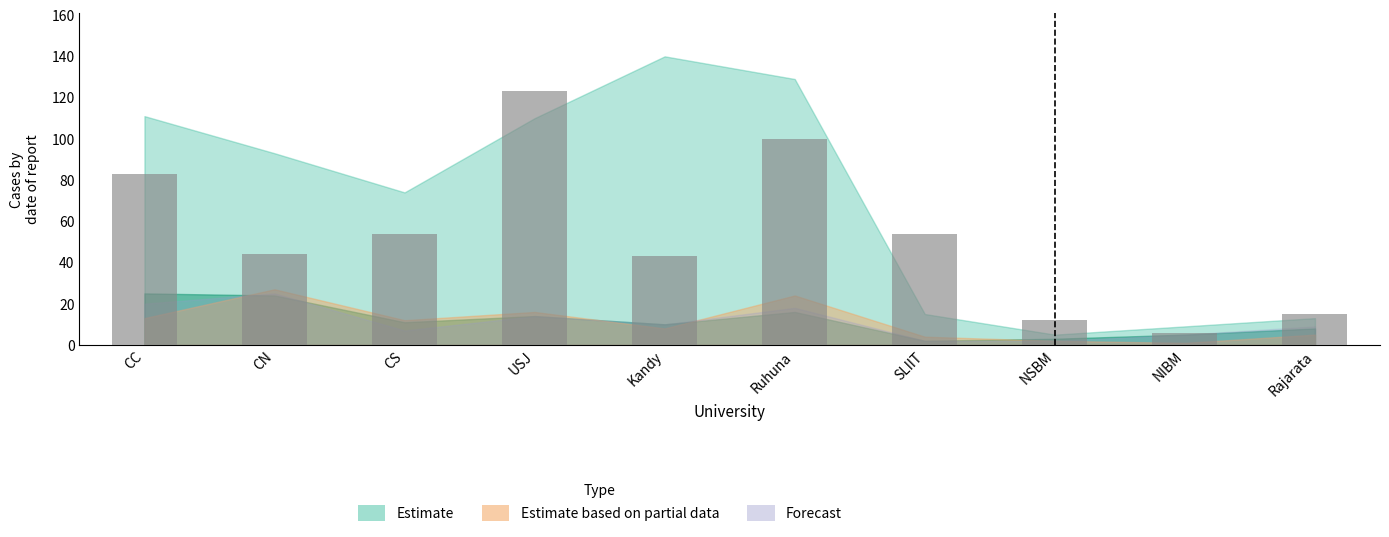

Which has a higher value, CN or Ruhuna?

Ruhuna